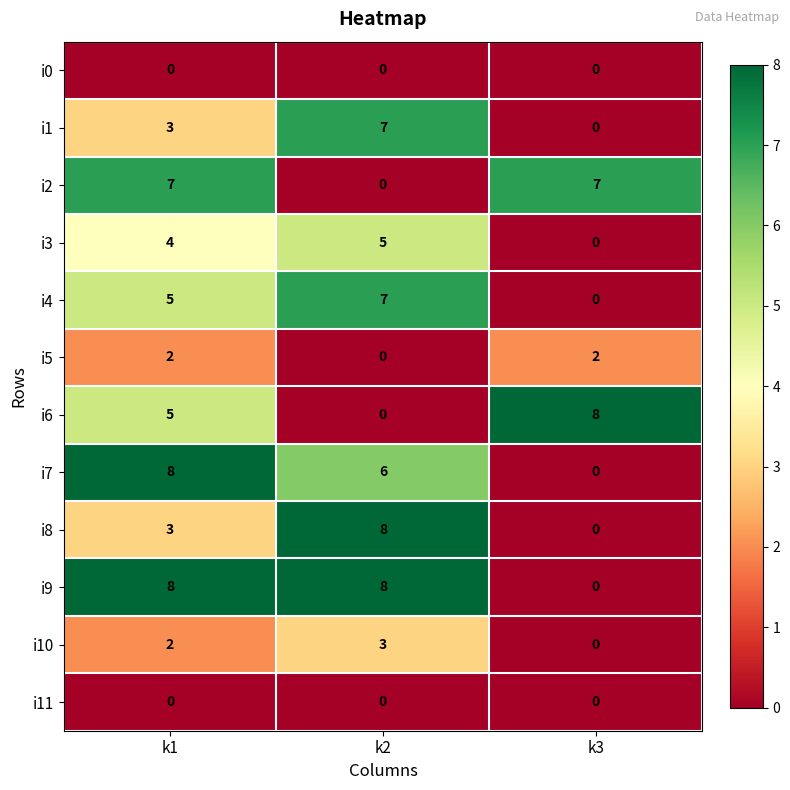

At which category is the sum across all series the highest?

k1